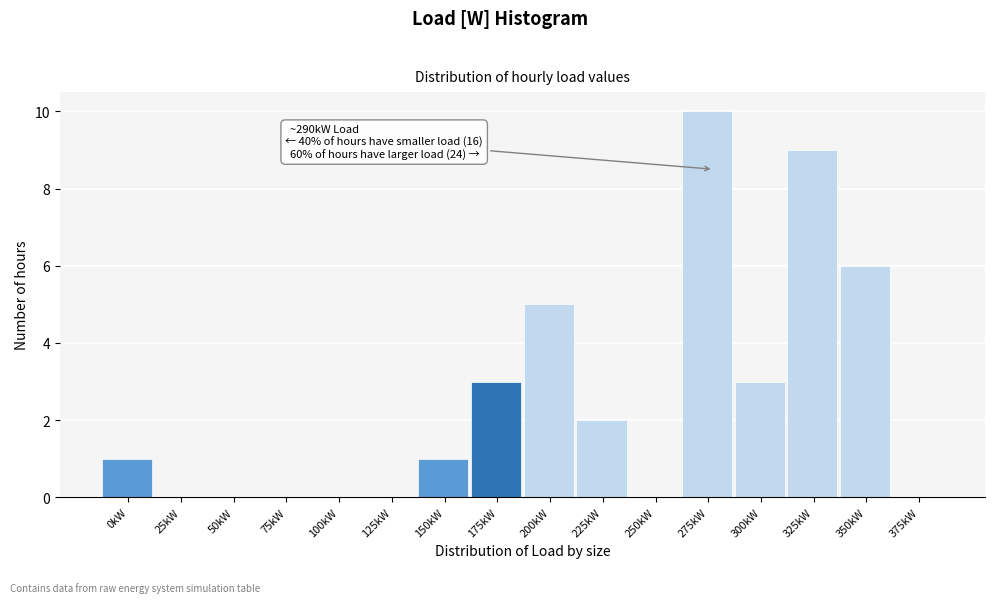

Reading right to left, what are all the values shown in this chart?

375kW=0	350kW=6	325kW=9	300kW=3	275kW=10	250kW=0	225kW=2	200kW=5	175kW=3	150kW=1	125kW=0	100kW=0	75kW=0	50kW=0	25kW=0	0kW=1